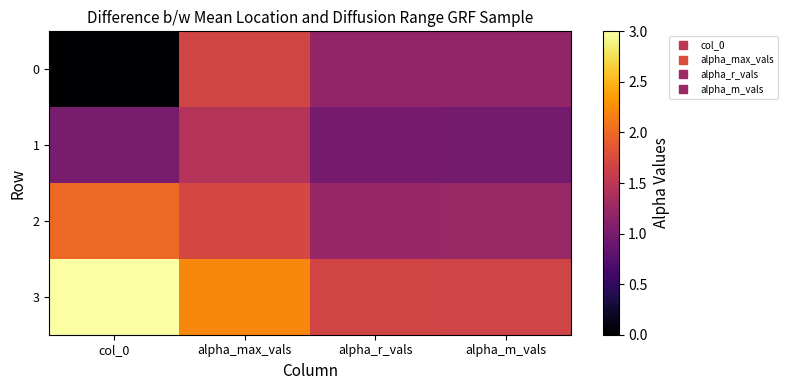

Which series changed the most between alpha_max_vals and alpha_m_vals?

3